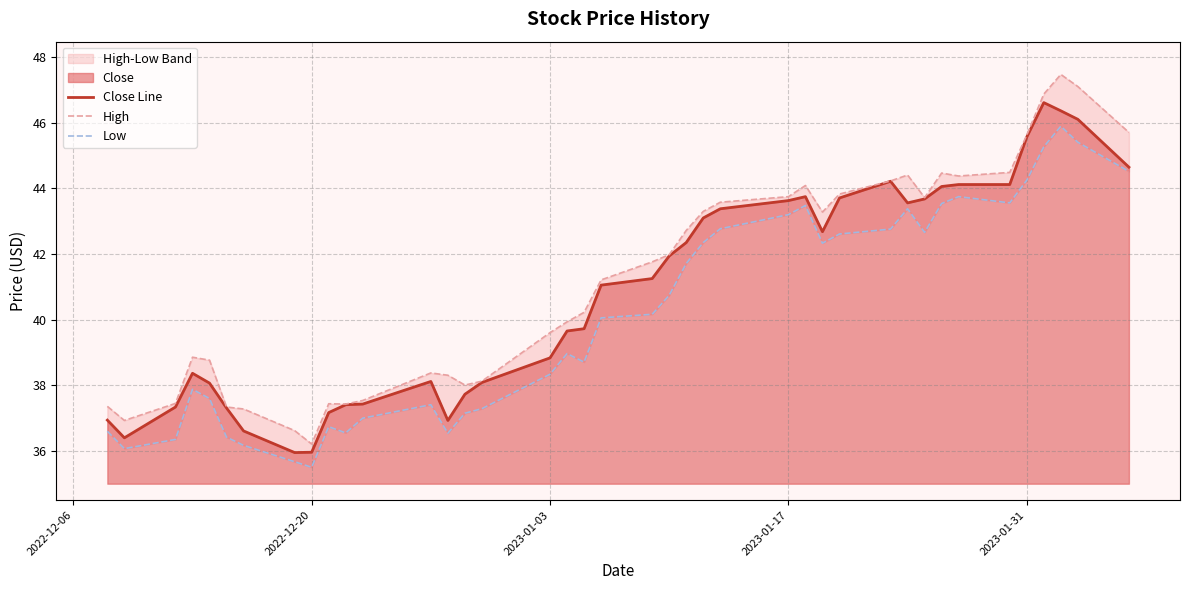

What is the highest value of the Close Line series?

46.6